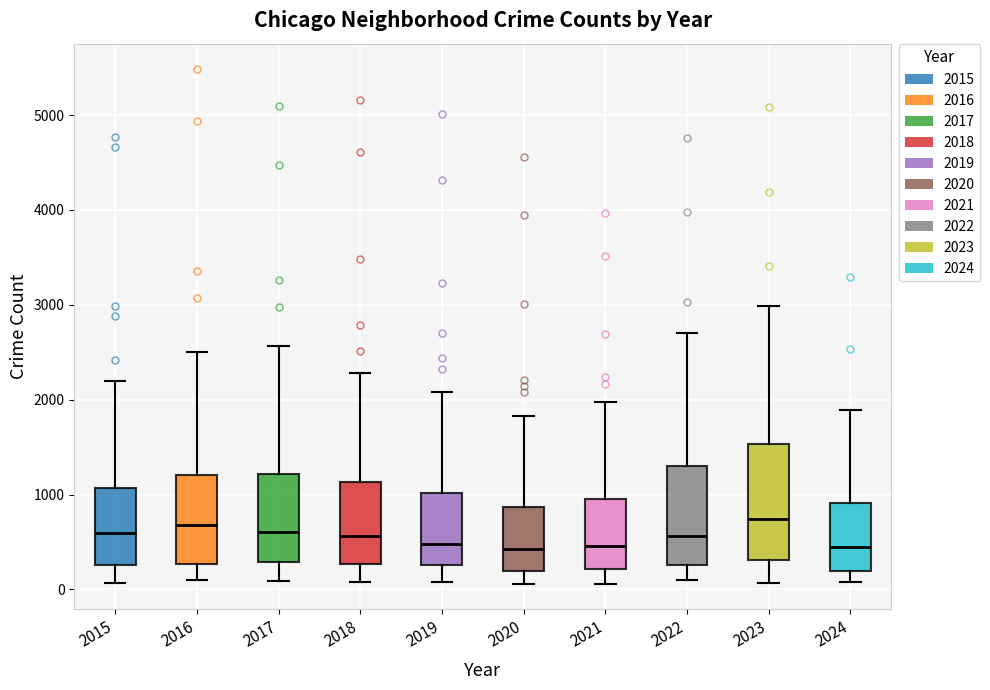

Reading left to right, transcribe this box plot: for each box, give where its median line is, the range the box spans, and where its two whiskers end, as read against the y-axis. The values are not printed on the chart, so give them approximately, as read against the axis.

2015: median 600, box 300 to 1100, whiskers 100 to 2200
2016: median 700, box 300 to 1200, whiskers 100 to 2500
2017: median 600, box 300 to 1200, whiskers 100 to 2600
2018: median 600, box 300 to 1100, whiskers 100 to 2300
2019: median 500, box 300 to 1000, whiskers 100 to 2100
2020: median 400, box 200 to 900, whiskers 100 to 1800
2021: median 500, box 200 to 900, whiskers 100 to 2000
2022: median 600, box 300 to 1300, whiskers 100 to 2700
2023: median 700, box 300 to 1500, whiskers 100 to 3000
2024: median 400, box 200 to 900, whiskers 100 to 1900